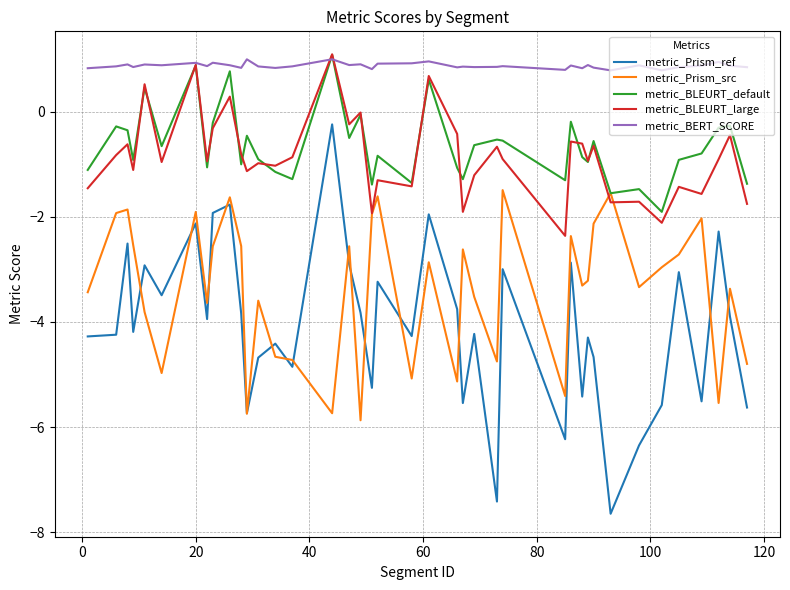

Which series has the largest total across all categories?

metric_BERT_SCORE